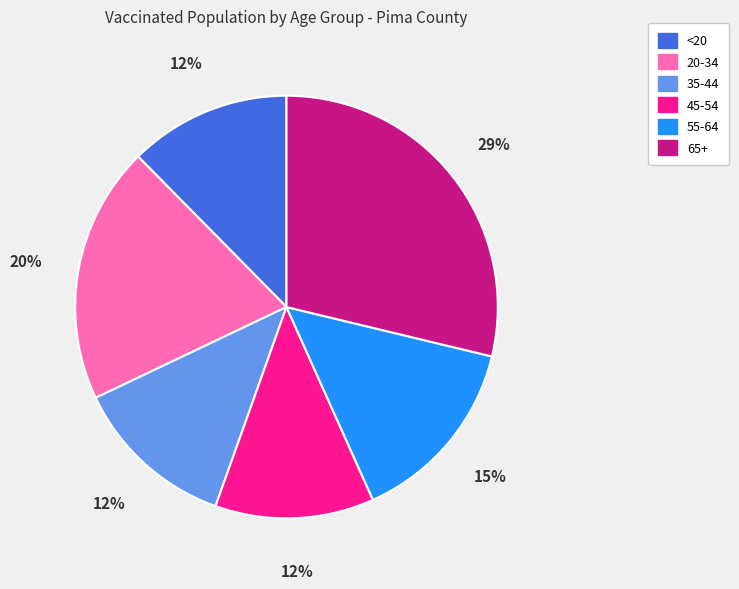

Which category has the biggest portion of the pie?

65+